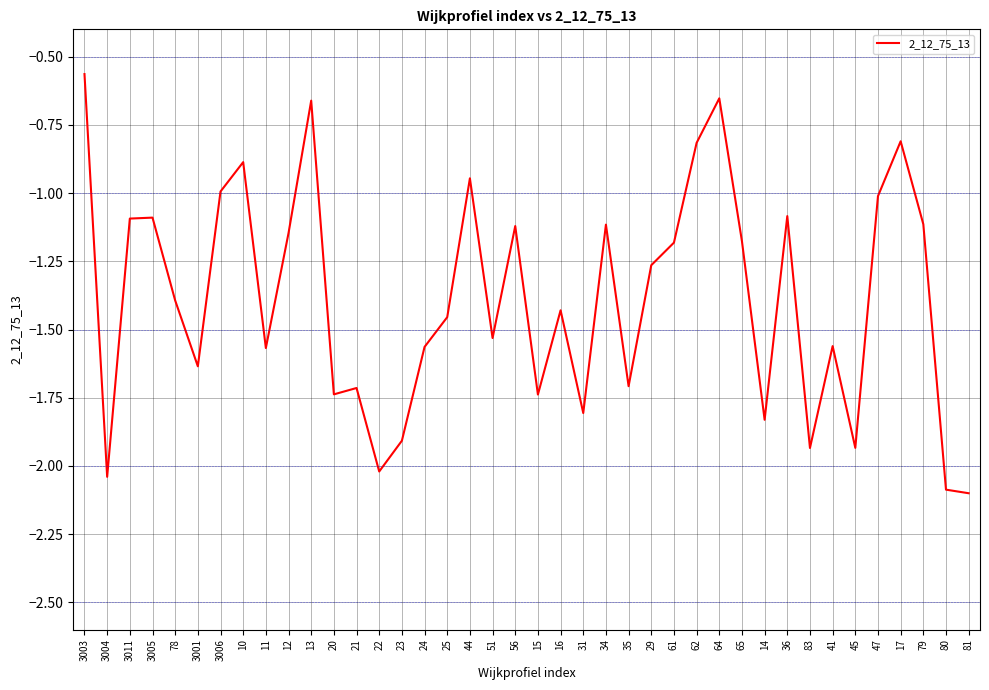

At which label does the data first exceed -1?

3003